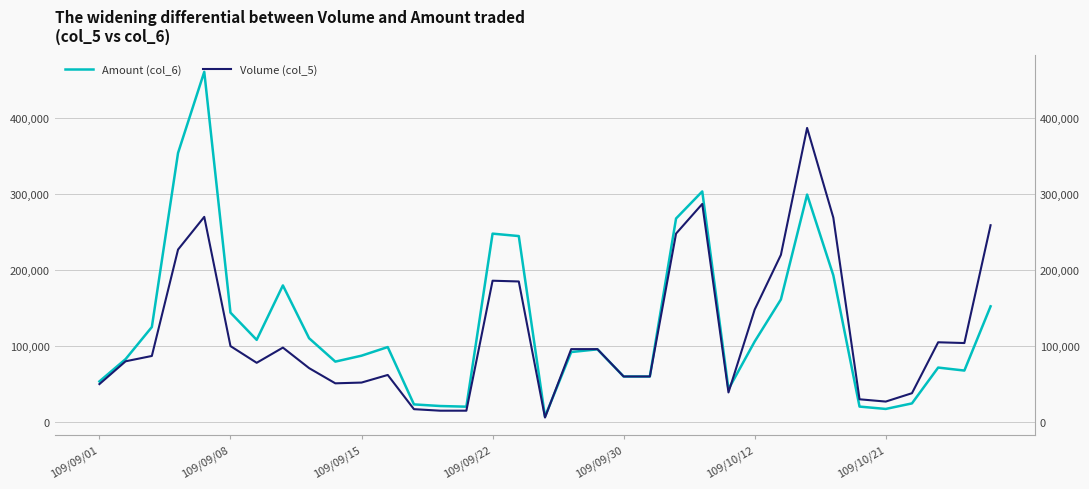

Is it true that Amount (col_6) equals 242273 at 109/09/30?

False